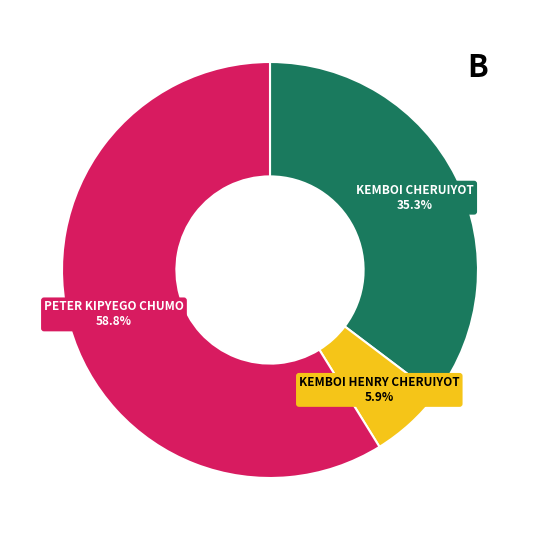

Is it true that KEMBOI CHERUIYOT is 35% of the pie?

True